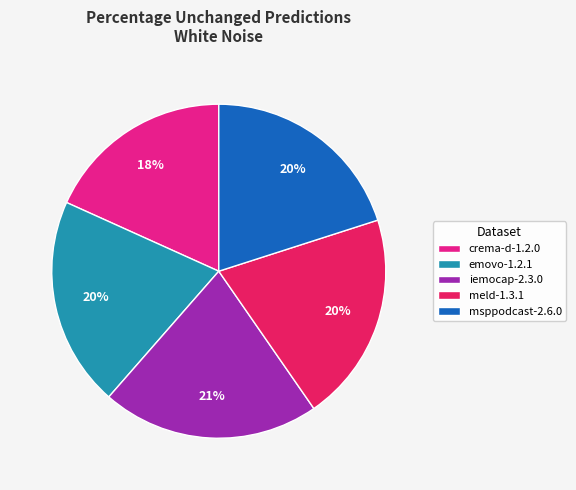

Which slice is the smallest?

crema-d-1.2.0